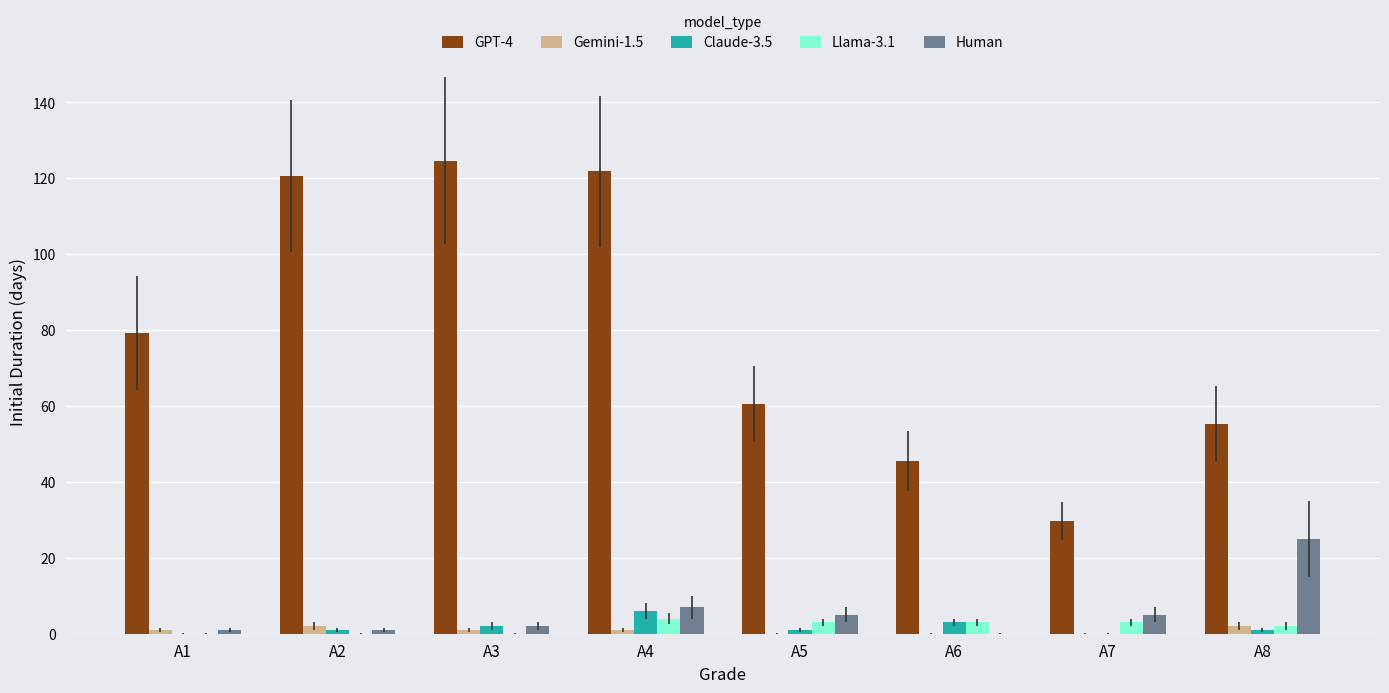

Where is Human nearest to the value 12?

A4